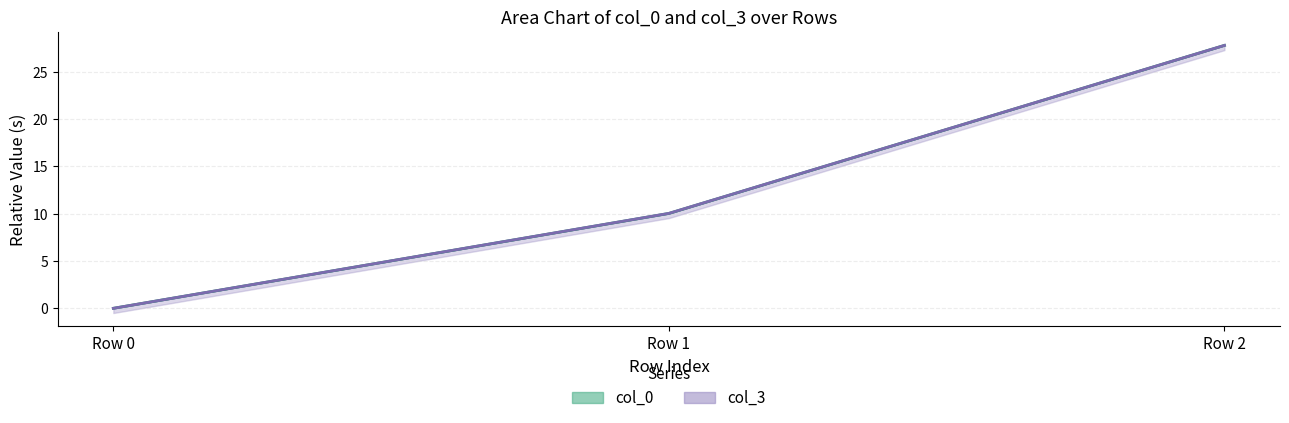

What is the difference between the col_3 values at Row 1 and Row 0?

10.0